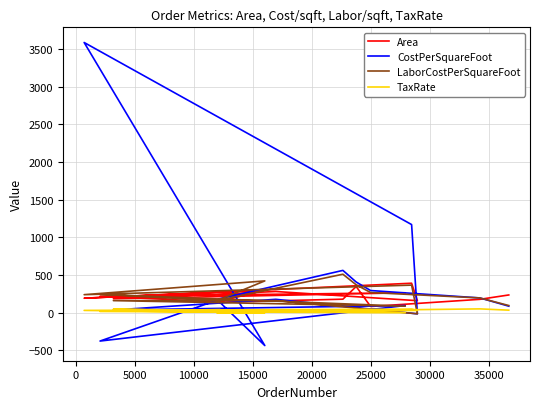

What is the spread (max minus min) of values at 30000?

3558.0